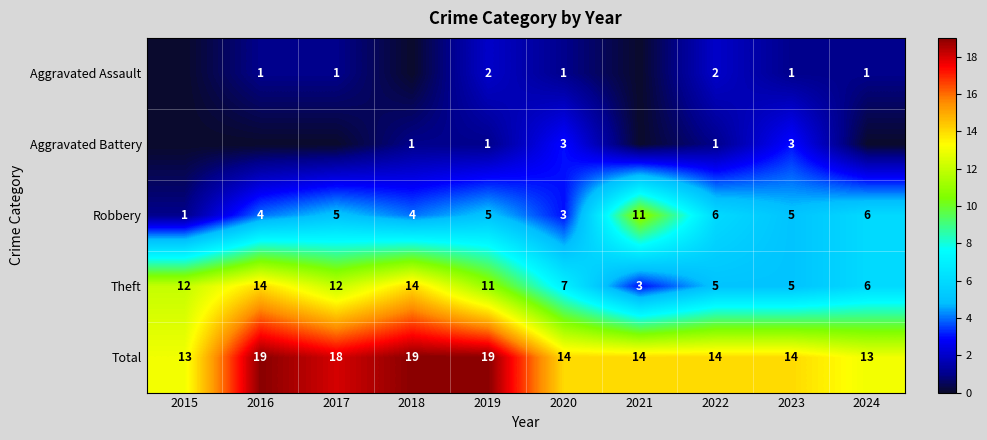

The value of Aggravated Assault at 2016 is 0. True or false?

False